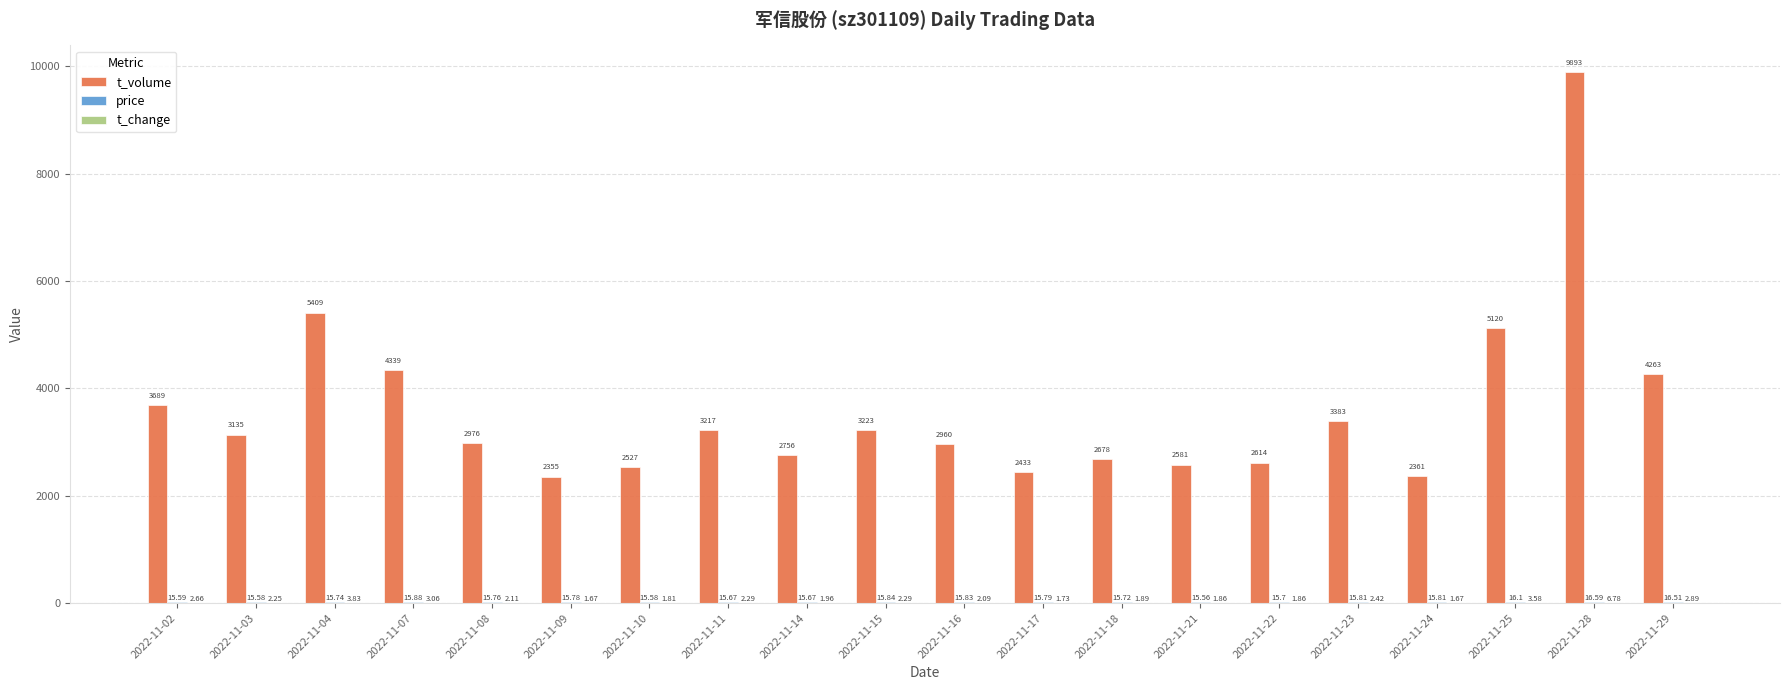

What is the average value of the t_volume series?

3595.6